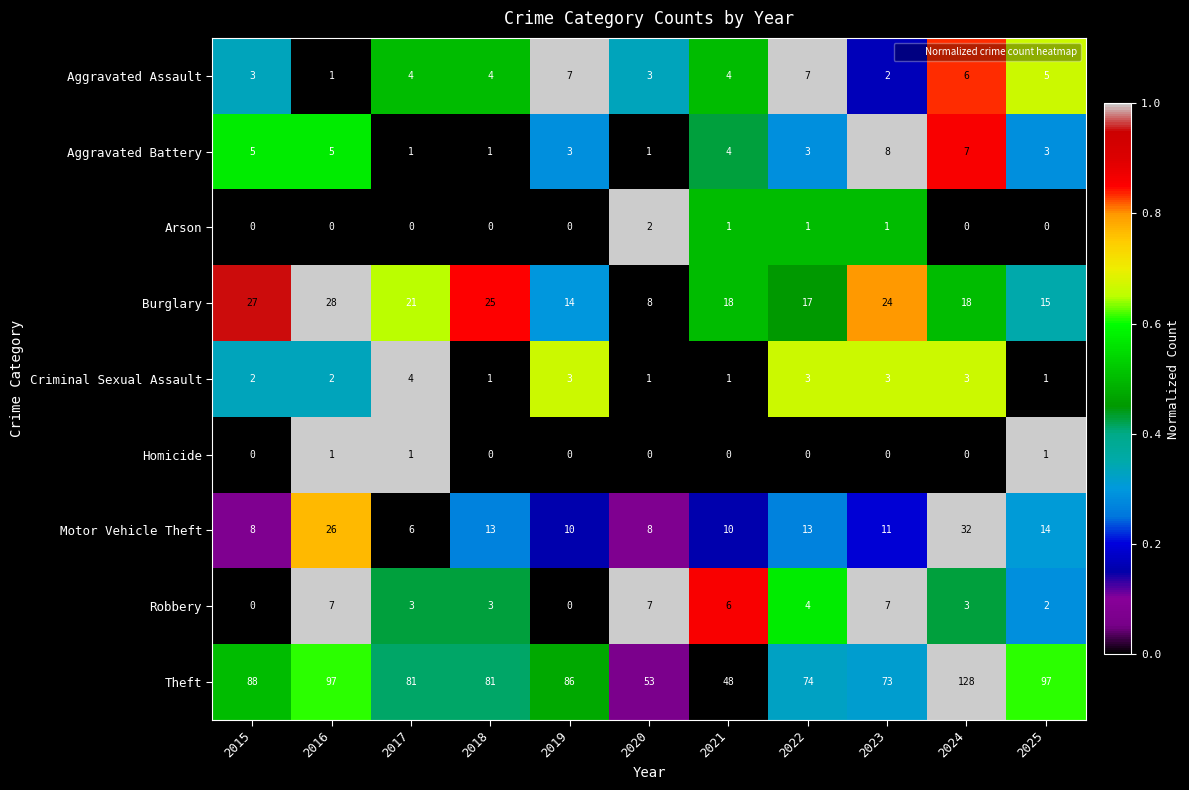

Is it true that Motor Vehicle Theft equals 13 at 2018?

True